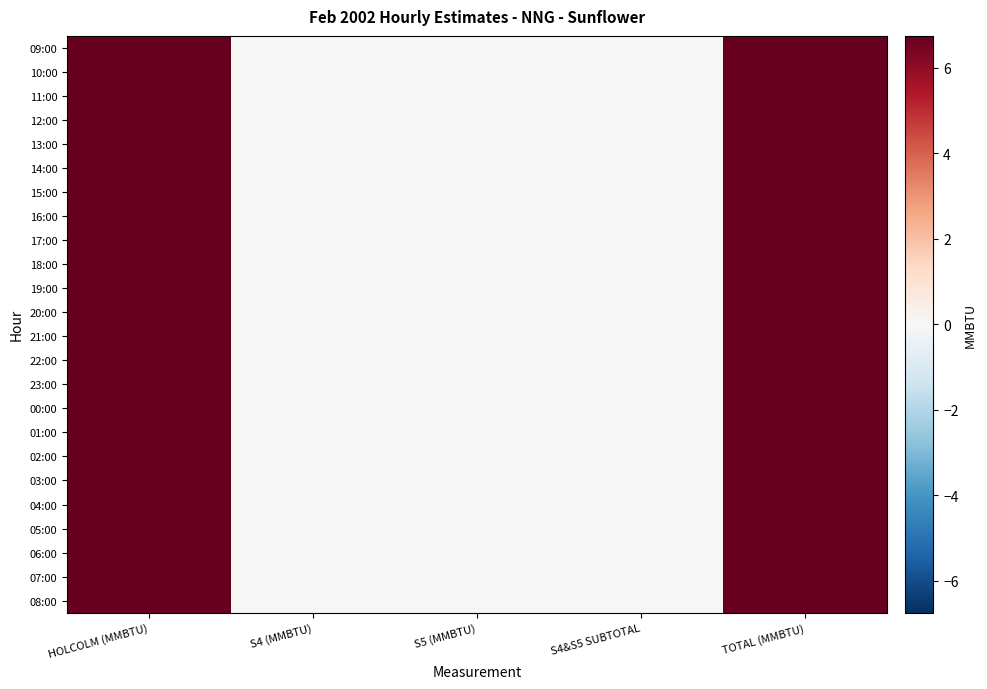

Rank the series at TOTAL (MMBTU) from lowest to highest value.

09:00, 10:00, 11:00, 12:00, 13:00, 14:00, 15:00, 16:00, 17:00, 18:00, 19:00, 20:00, 21:00, 22:00, 23:00, 00:00, 01:00, 02:00, 03:00, 04:00, 05:00, 06:00, 07:00, 08:00